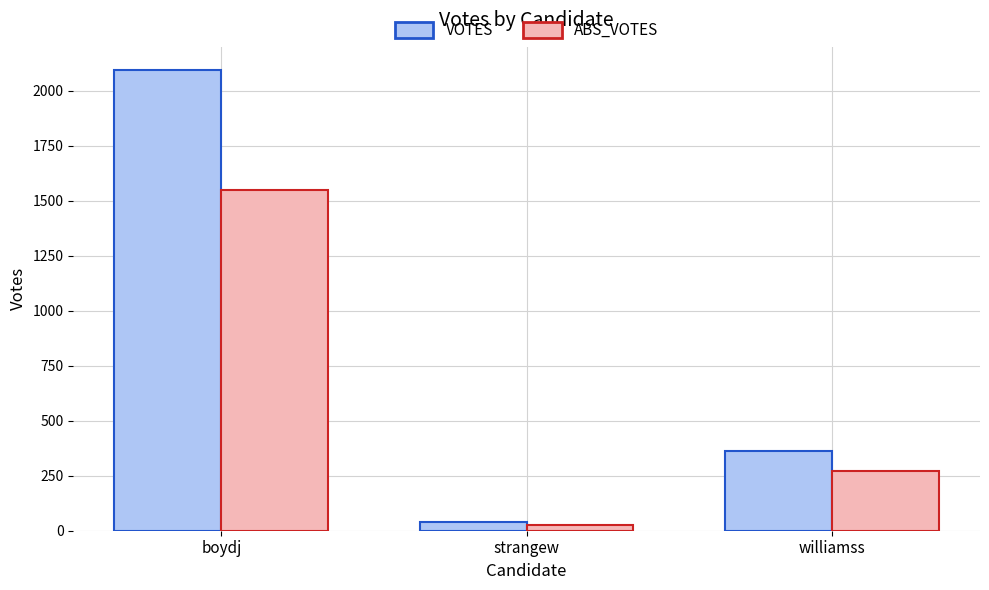

At which label does VOTES reach its peak?

boydj